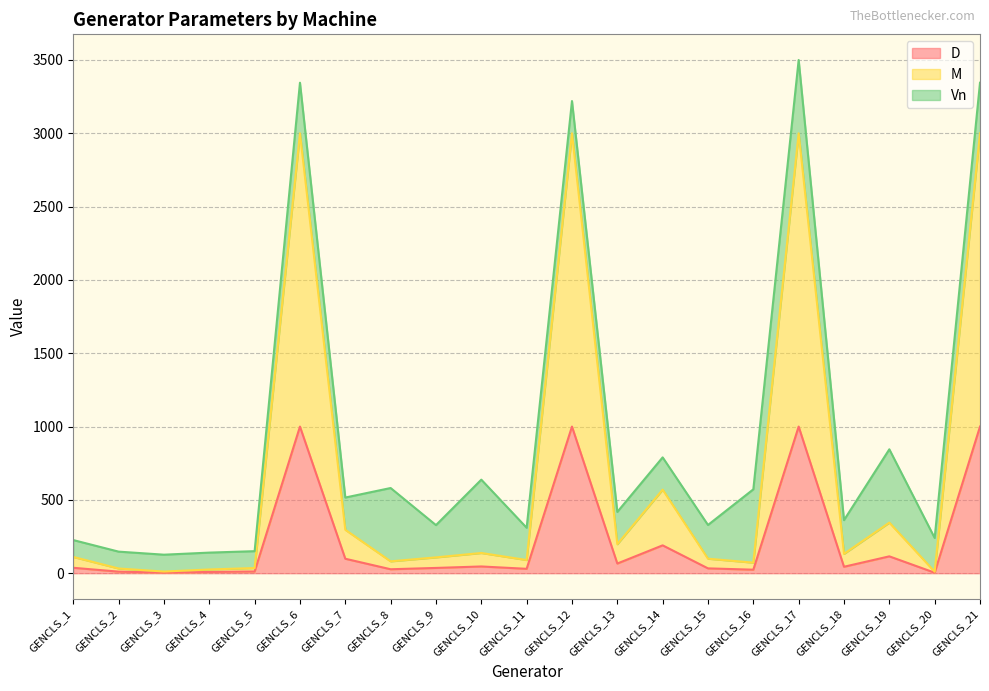

What is the value of the M point at the 1st from the left?

111.0